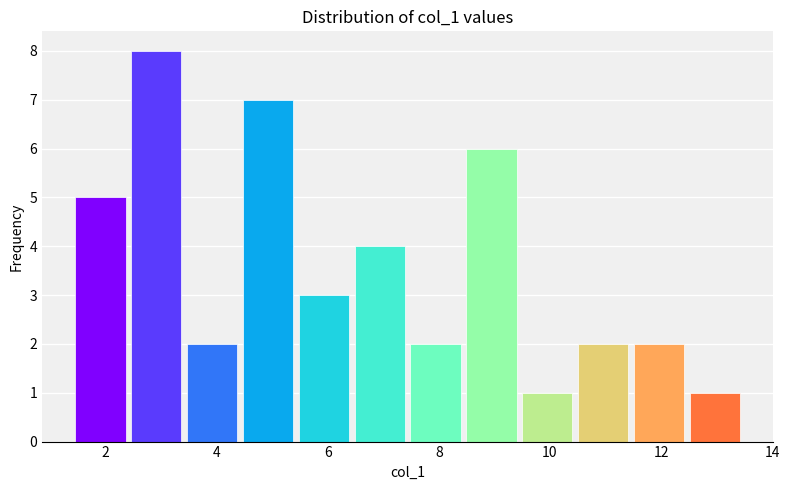

Reading left to right, transcribe this chart: for each bar, give the range it covers on the x-axis and its height. Neither the bar edges nor the heights are printed on the chart, so give them approximately, as read against the axes.

1.4 to 2.4: 5
2.4 to 3.4: 8
3.4 to 4.4: 2
4.4 to 5.4: 7
5.4 to 6.4: 3
6.4 to 7.4: 4
7.4 to 8.4: 2
8.4 to 9.4: 6
9.4 to 10.4: 1
10.4 to 11.4: 2
11.4 to 12.4: 2
12.4 to 13.4: 1